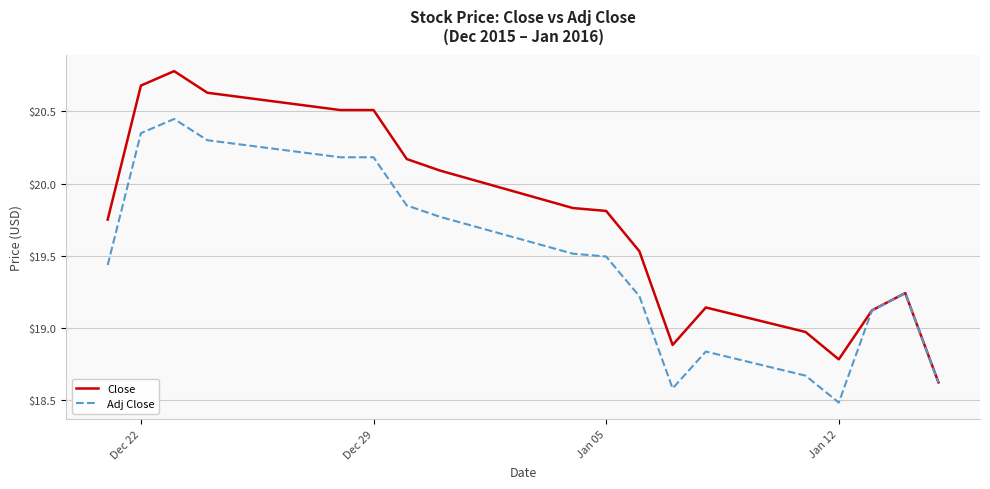

Rank the series by their maximum value, from lowest to highest.

Adj Close, Close